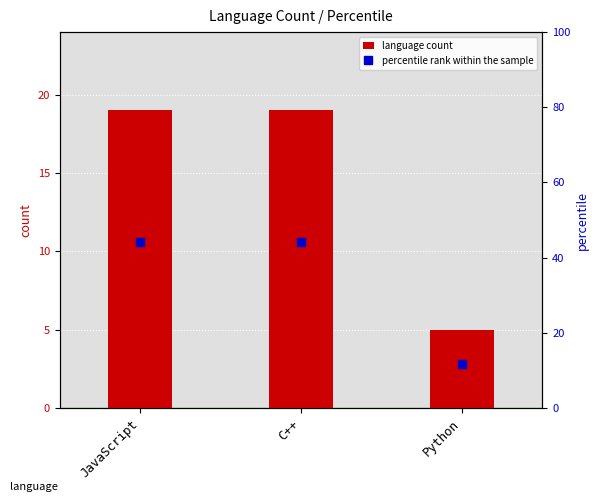

What is the difference between the highest and lowest values at C++?

25.2